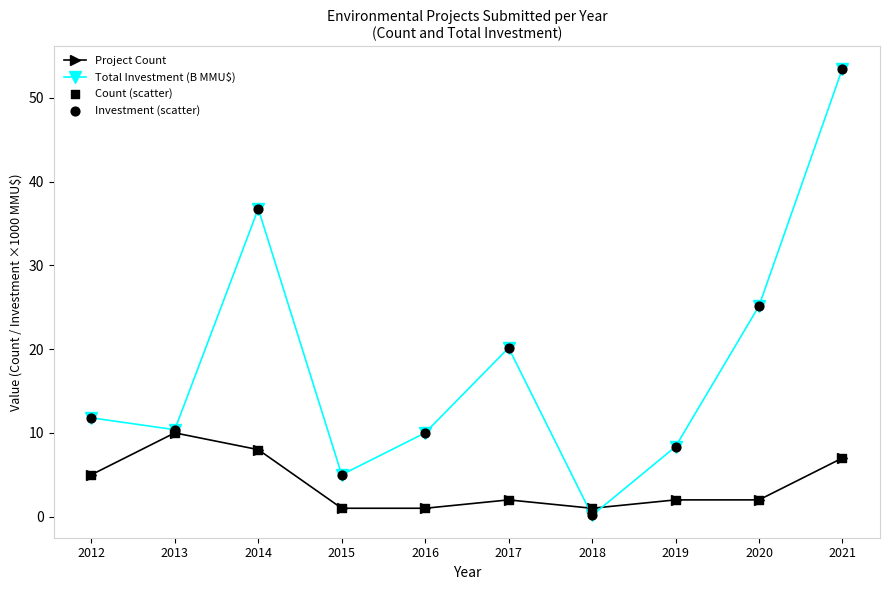

What is the total value across all series at 2013?

20.4